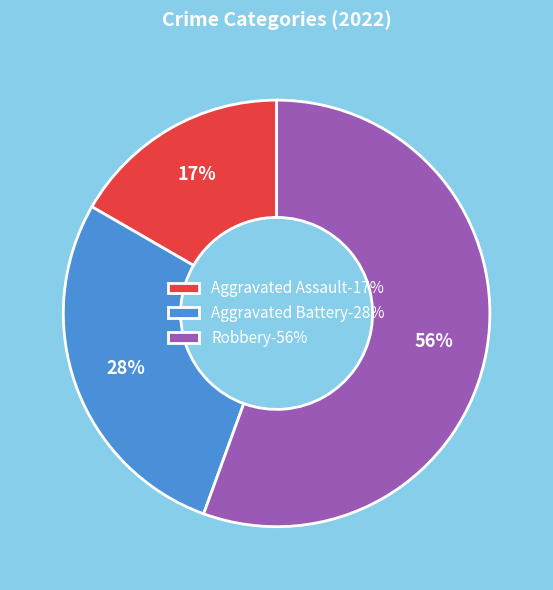

Which has a higher value, Aggravated Assault-17% or Robbery-56%?

Robbery-56%